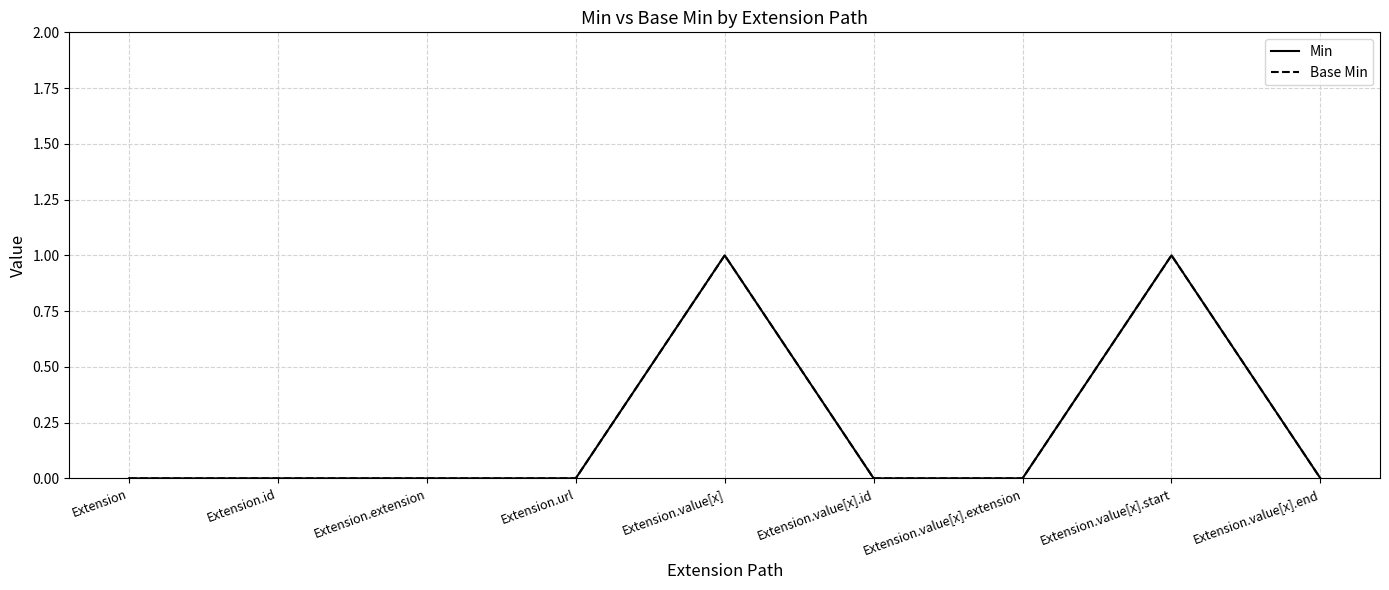

True or false: Base Min and Min intersect in this chart.

False